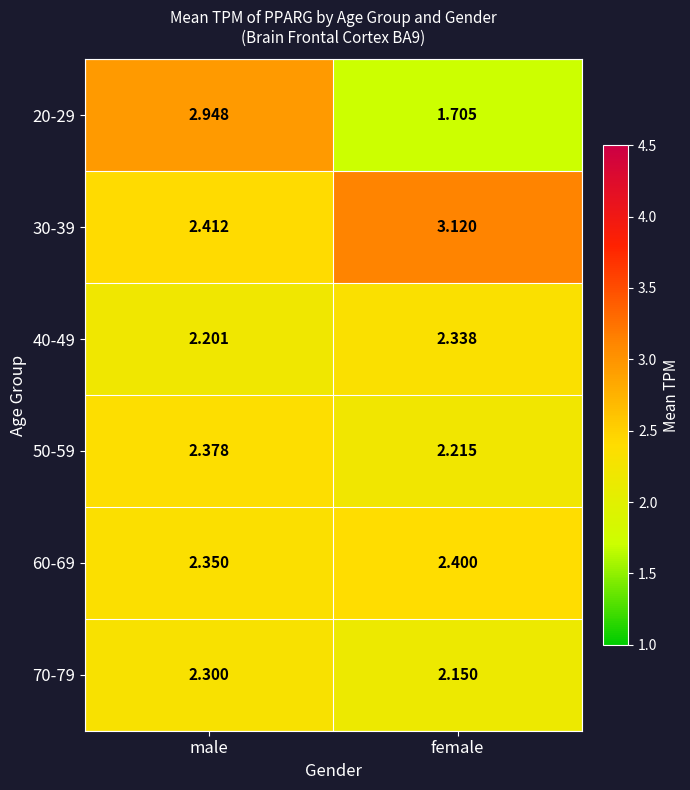

List the series in order of their peak value, highest first.

30-39, 20-29, 60-69, 50-59, 40-49, 70-79